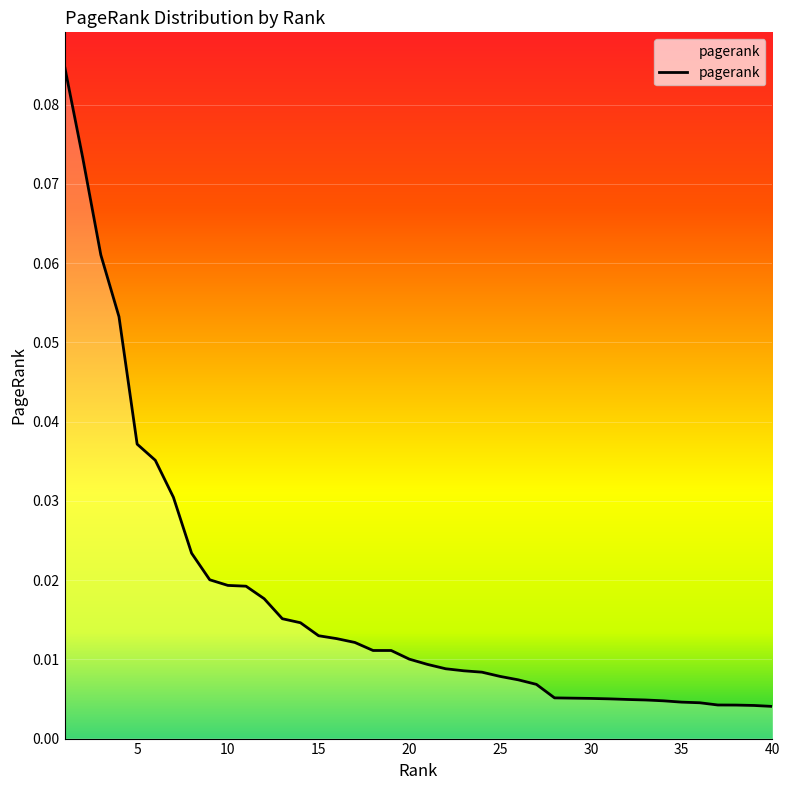

True or false: the data has more than 2 interior local peaks.

False